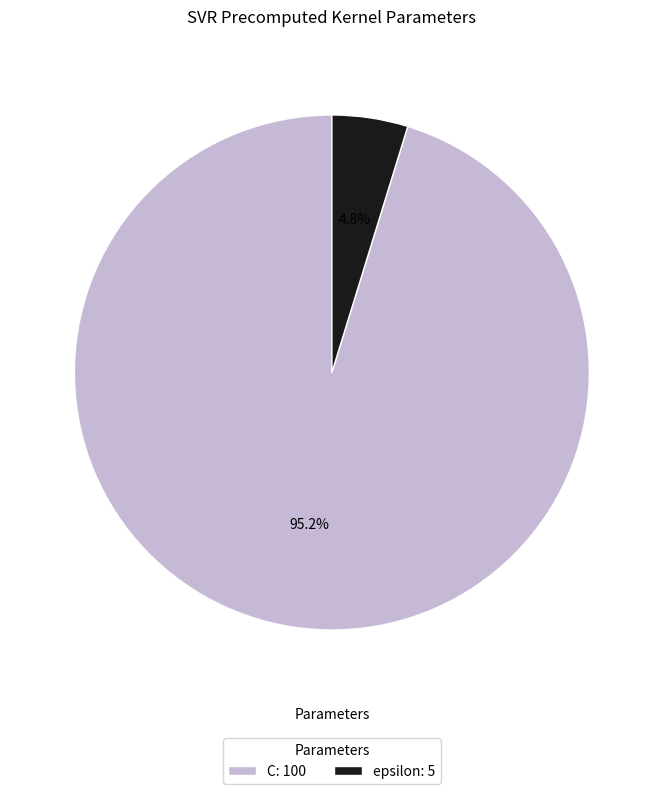

True or false: epsilon accounts for 5% of the total.

True